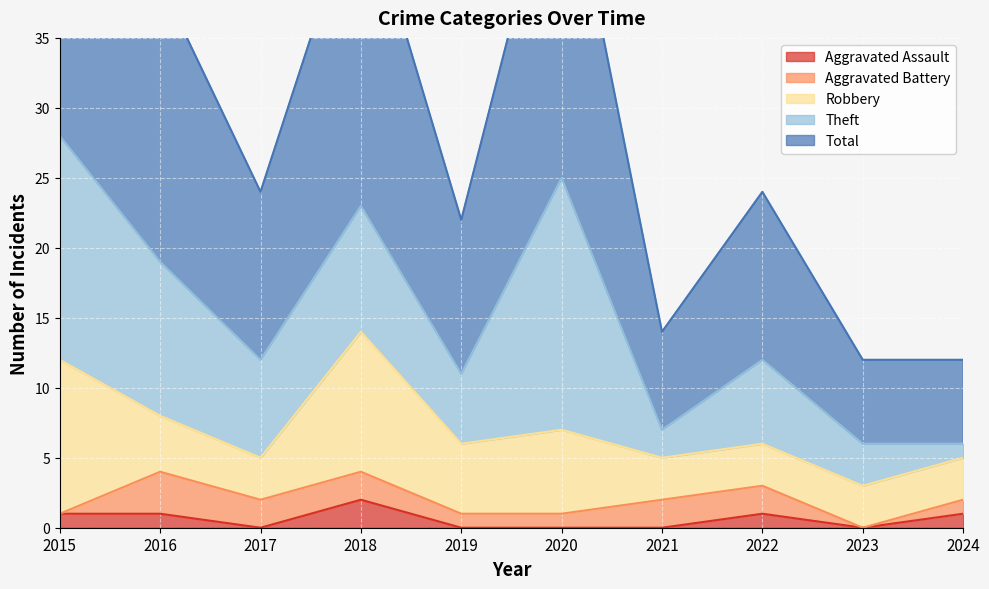

What are all the series names shown in the legend?

Aggravated Assault, Aggravated Battery, Robbery, Theft, Total